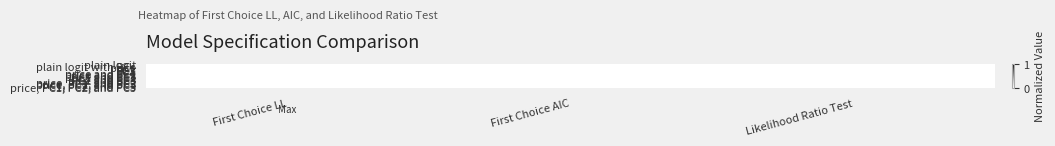

Which has a higher value, Likelihood Ratio Test or First Choice LL?

Likelihood Ratio Test